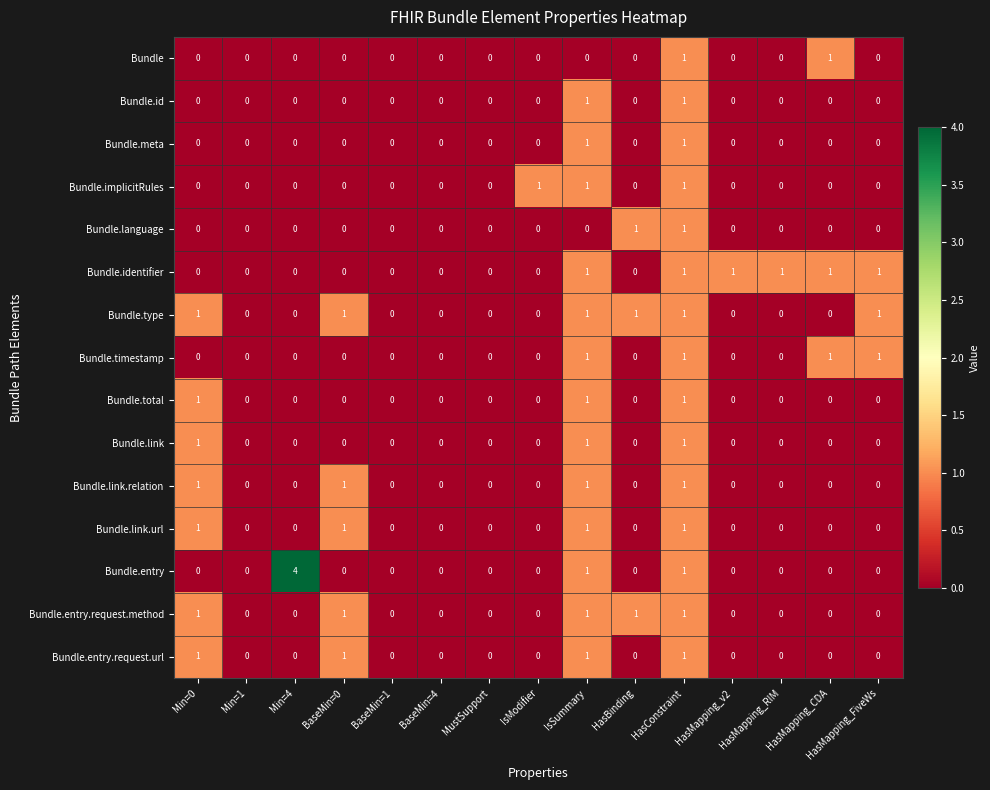

Which category has the highest value across all series?

Min=4